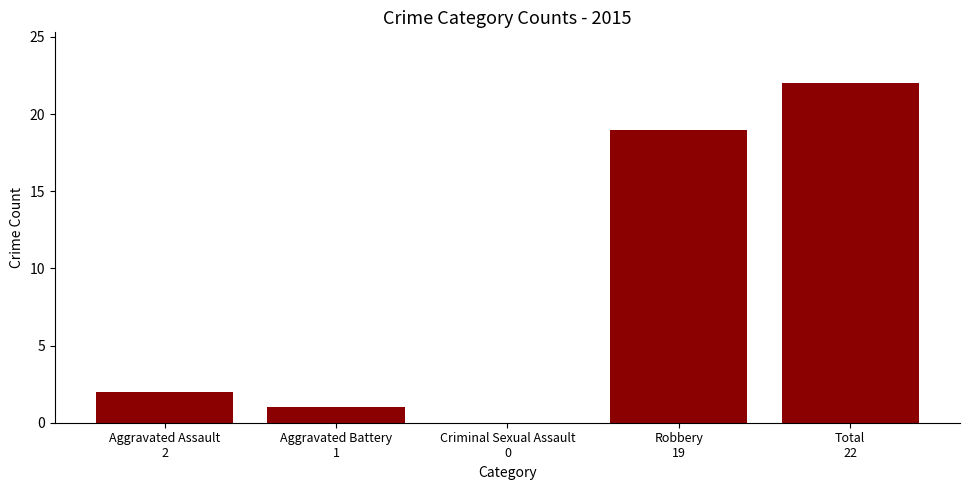

What is the sum of all values?

44